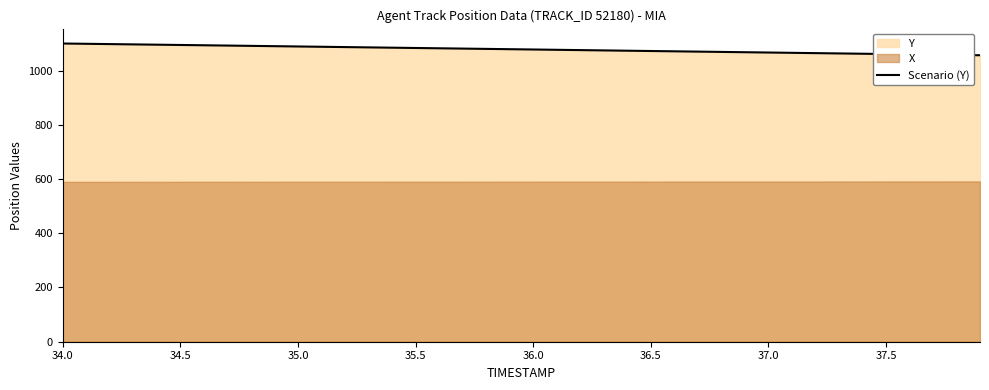

The Scenario (Y) series shows 1099.8 at 34.0. True or false?

True